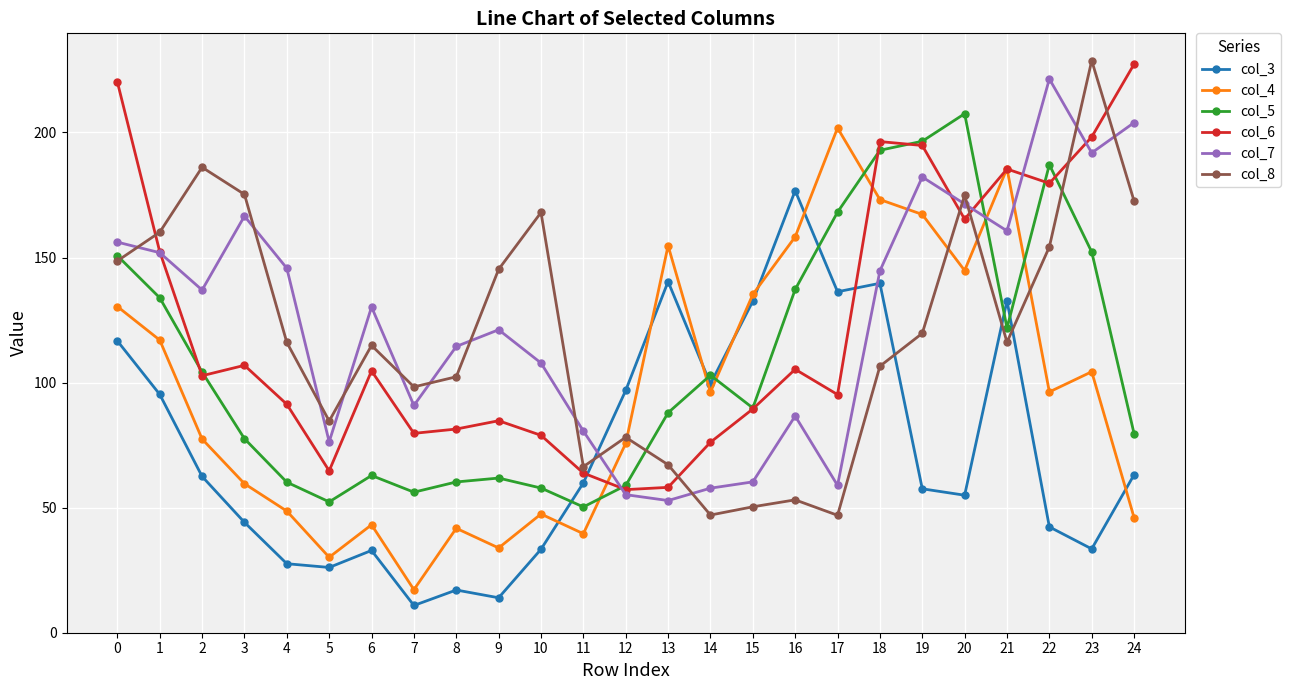

What is the maximum value for col_7?

221.4